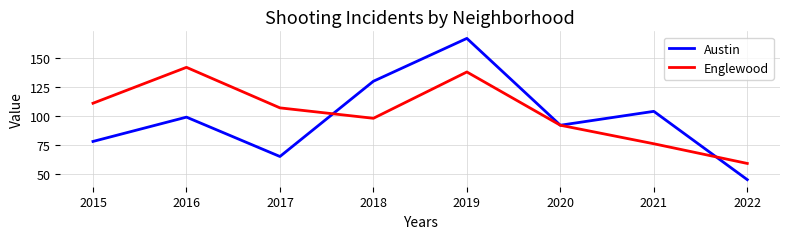

Reading left to right, extract all data points from this chart.

Austin: 2015=78	2016=99	2017=65	2018=130	2019=167	2020=92	2021=104	2022=45
Englewood: 2015=111	2016=142	2017=107	2018=98	2019=138	2020=92	2021=76	2022=59